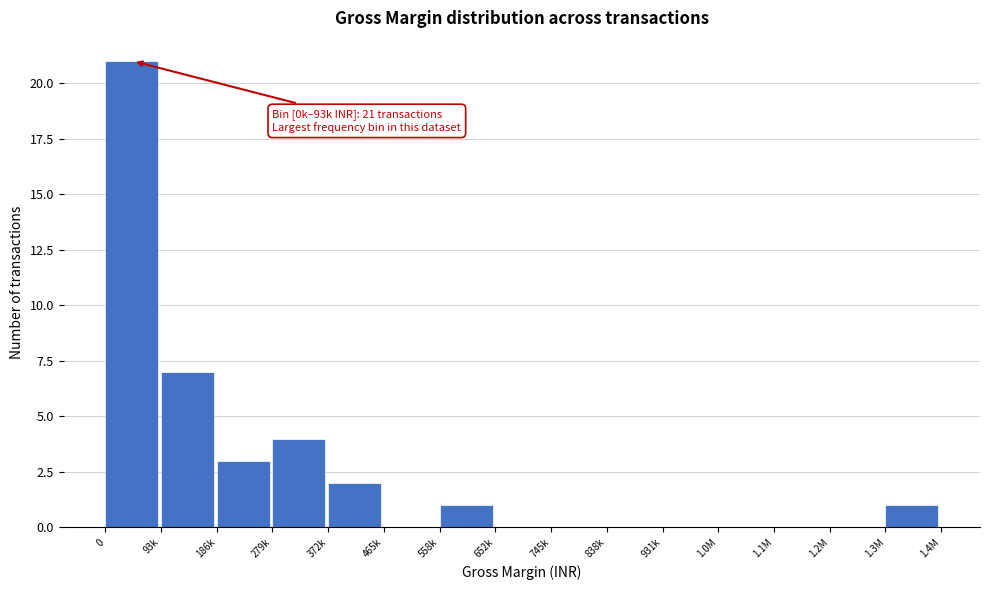

Reading left to right, extract all data points from this chart.

0=21	93k=7	186k=3	279k=4	372k=2	465k=0	558k=1	652k=0	745k=0	838k=0	931k=0	1.0M=0	1.1M=0	1.2M=0	1.3M=1